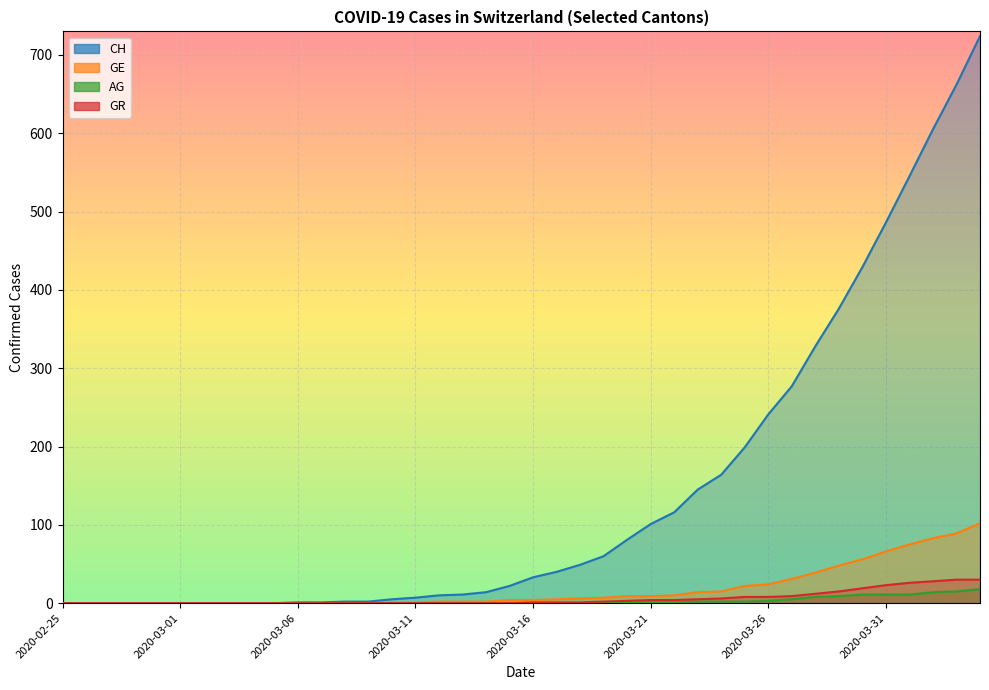

Where does the GR series first go above 1?

2020-03-19